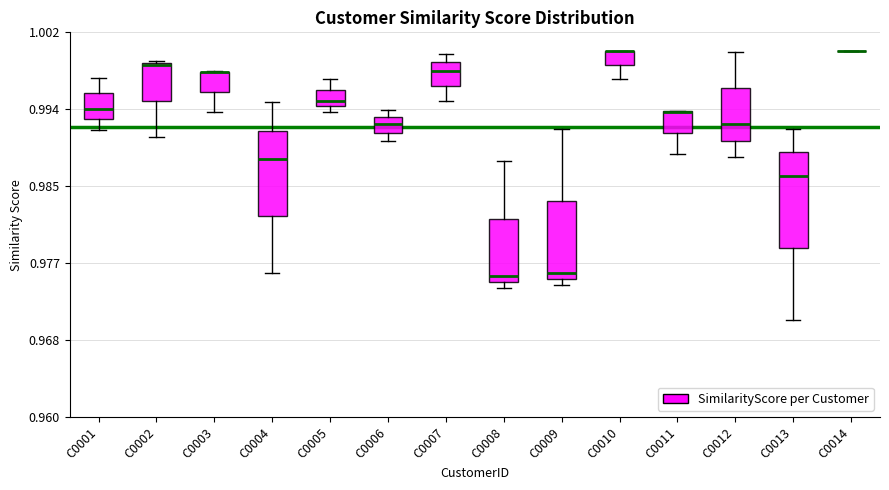

Reading left to right, read every box against the y-axis: the position of its median line, the range the box covers, and the ends of its whiskers. The values are not printed on the chart, so give them approximately, as read against the axis.

C0001: median 0.994, box 0.993 to 0.995, whiskers 0.991 to 0.997
C0002: median 0.998, box 0.994 to 0.999, whiskers 0.991 to 0.999
C0003: median 0.998 (drawn on the box's upper edge), box 0.995 to 0.998, whiskers 0.993 to 0.998
C0004: median 0.988, box 0.982 to 0.991, whiskers 0.976 to 0.994
C0005: median 0.995, box 0.994 to 0.996, whiskers 0.993 to 0.997
C0006: median 0.992, box 0.991 to 0.993, whiskers 0.990 to 0.993 (just above the box's upper edge)
C0007: median 0.998, box 0.996 to 0.999, whiskers 0.995 to 1.000
C0008: median 0.975 (just above the box's lower edge), box 0.975 to 0.982, whiskers 0.974 to 0.988
C0009: median 0.976, box 0.975 to 0.984, whiskers 0.974 to 0.991
C0010: median 1.000 (drawn on the box's upper edge), box 0.998 to 1.000, whiskers 0.997 to 1.000
C0011: median 0.993 (drawn on the box's upper edge), box 0.991 to 0.993, whiskers 0.989 to 0.993
C0012: median 0.992, box 0.990 to 0.996, whiskers 0.988 to 1.000
C0013: median 0.986, box 0.978 to 0.989, whiskers 0.971 to 0.991
C0014: box collapsed to a line at 1.000, whiskers 1.000 to 1.000